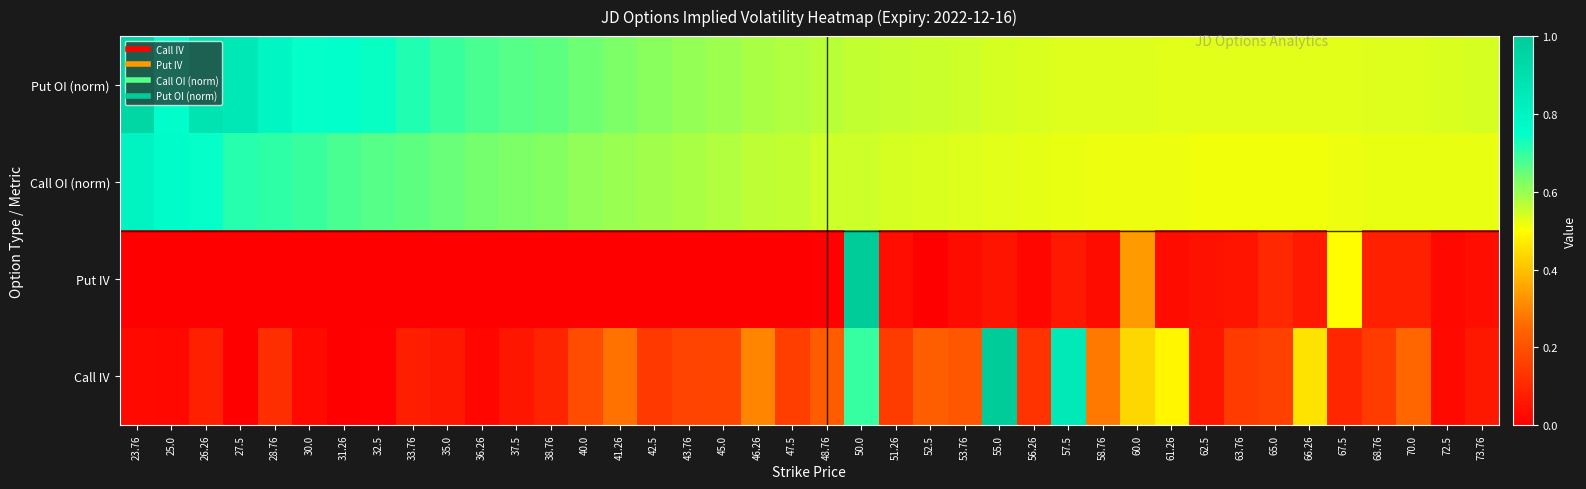

What is the total value across all series at 37.5?

1.3